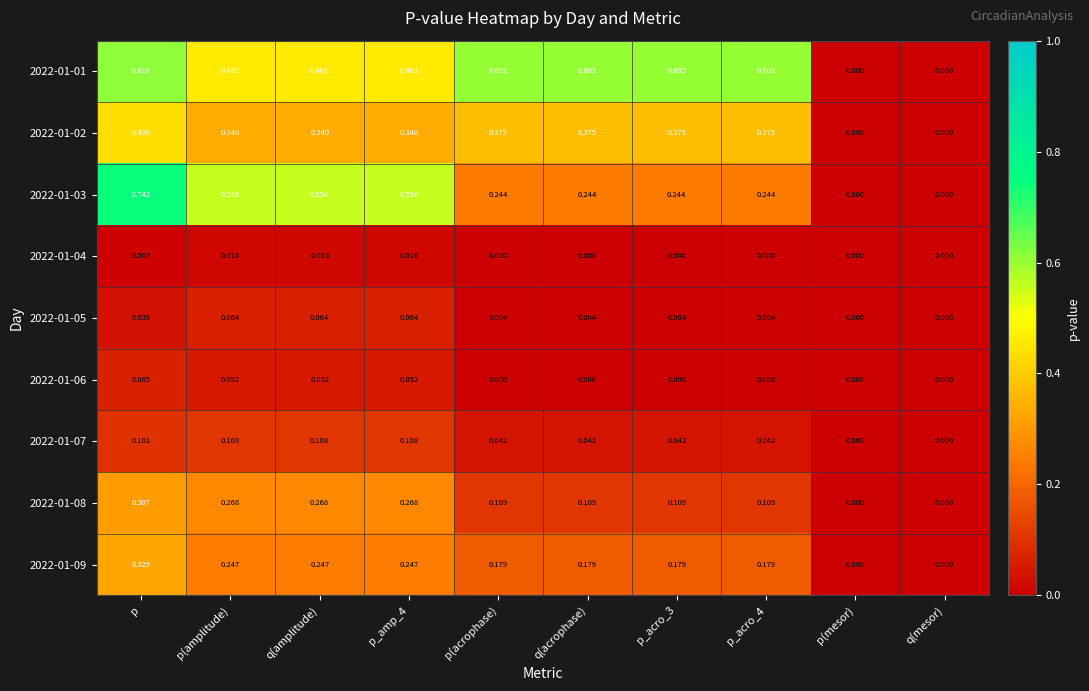

Is the value of 2022-01-09 at q(amplitude) greater than the value of 2022-01-02 at q(mesor)?

Yes